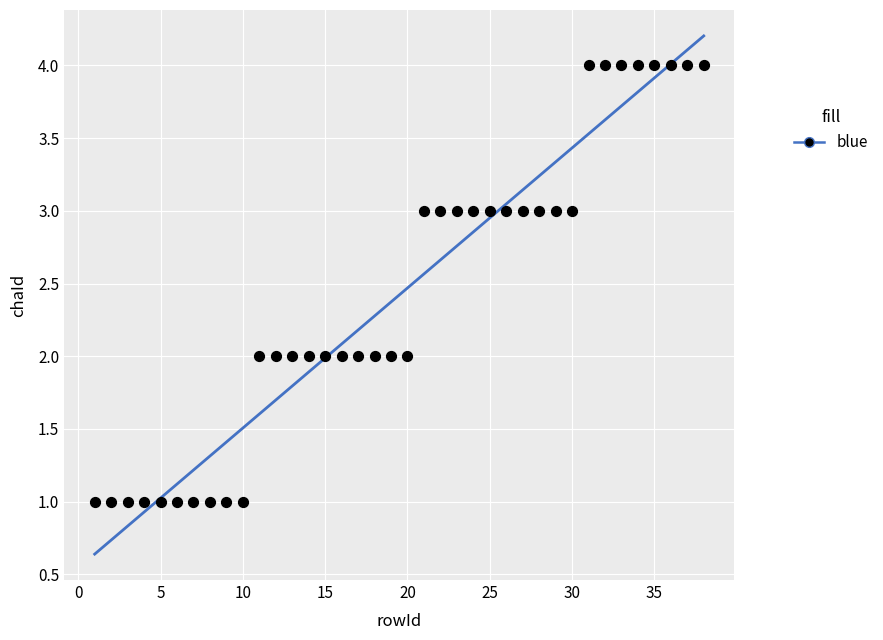

What is the range of Y values (max minus min)?

3